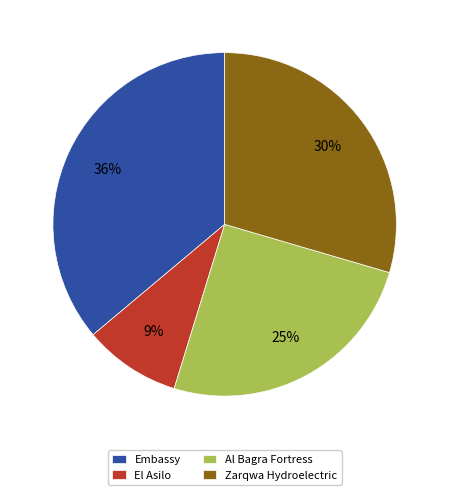

To the nearest percent, what percentage of the pie is Al Bagra Fortress?

25%